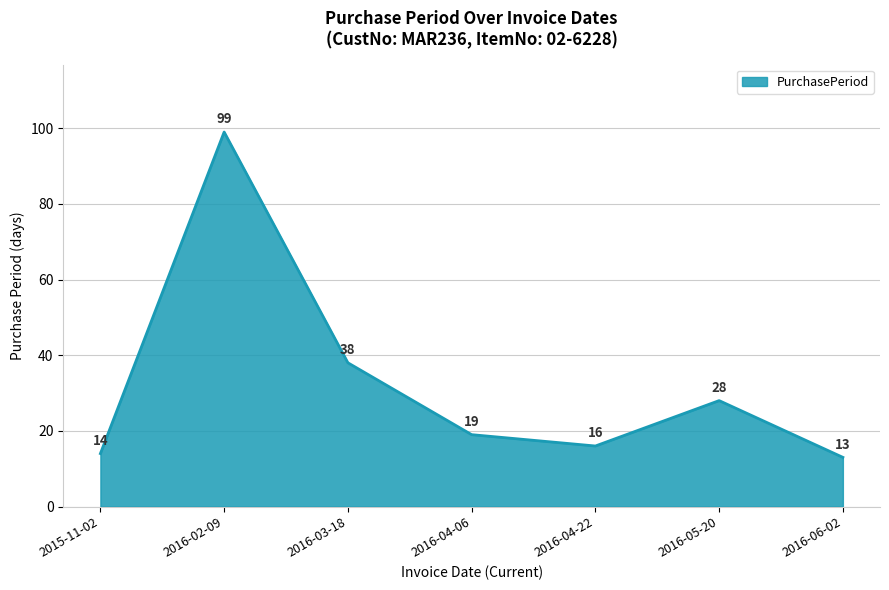

How many lines are shown in the chart?

1